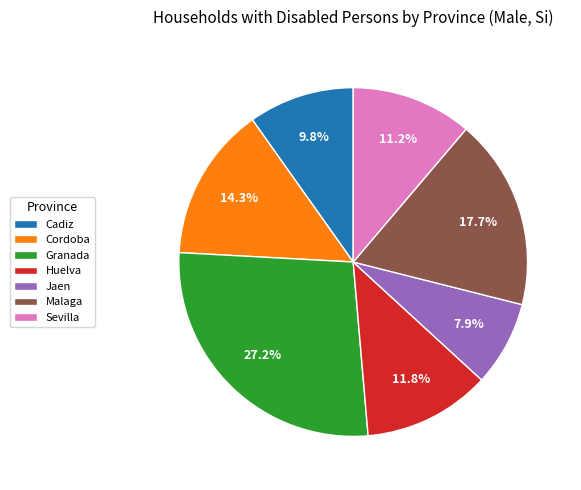

Count the number of slices in the pie.

7